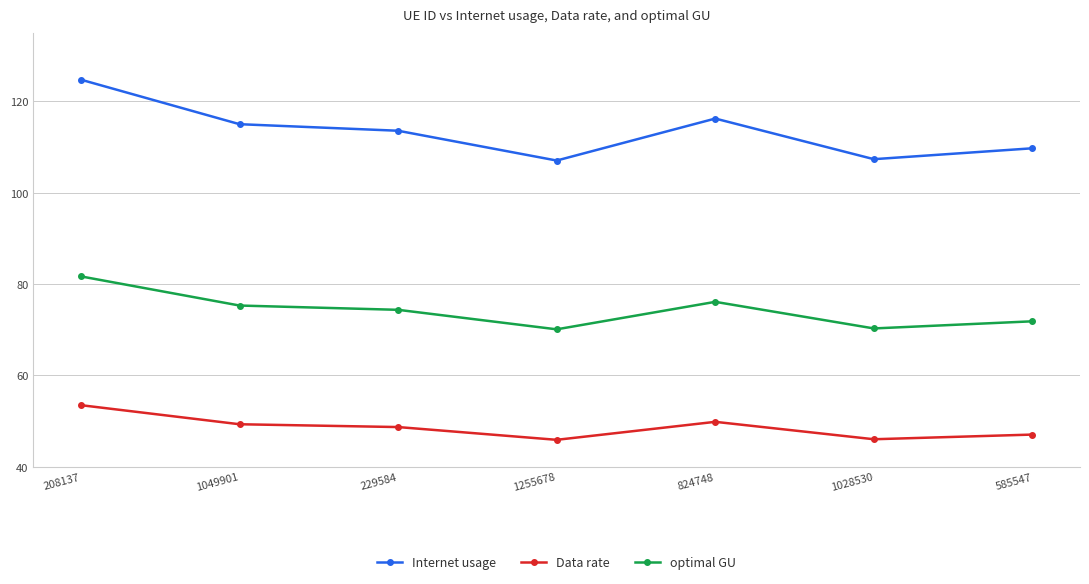

The optimal GU series shows 70.1 at 1255678. True or false?

True